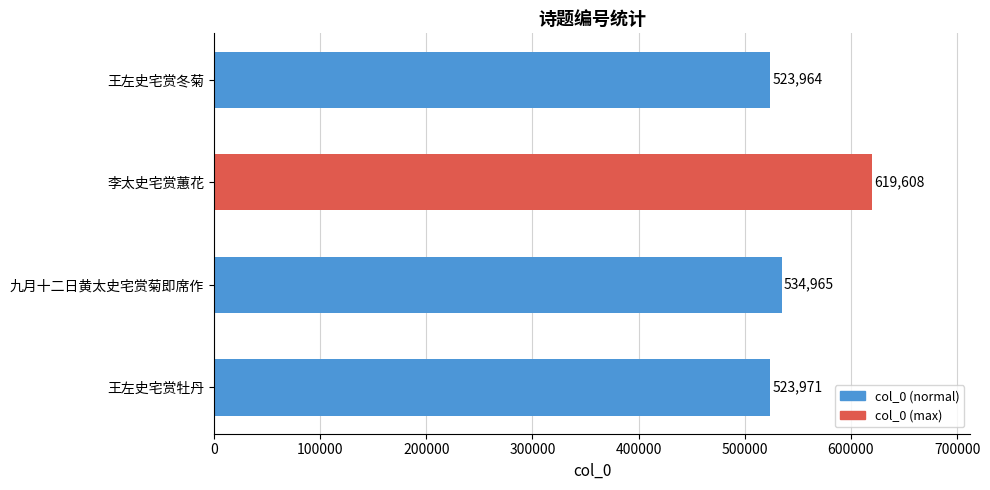

Between 九月十二日黄太史宅赏菊即席作 and 李太史宅赏蕙花, which is larger?

李太史宅赏蕙花